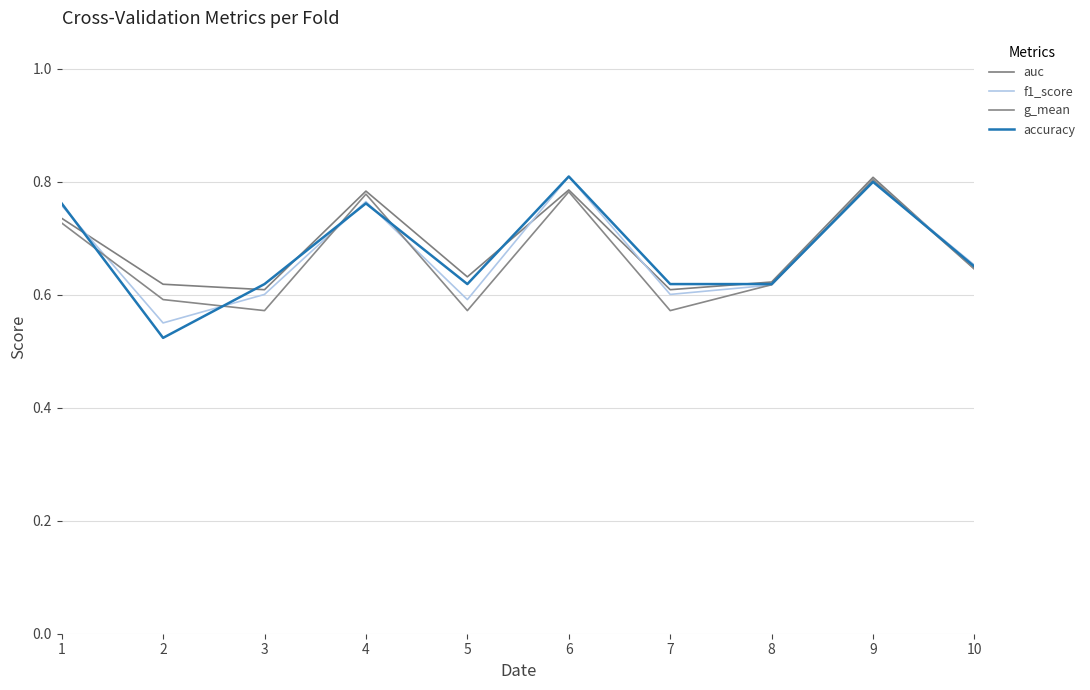

What is the value of the f1_score point at the 6th from the left?

0.8